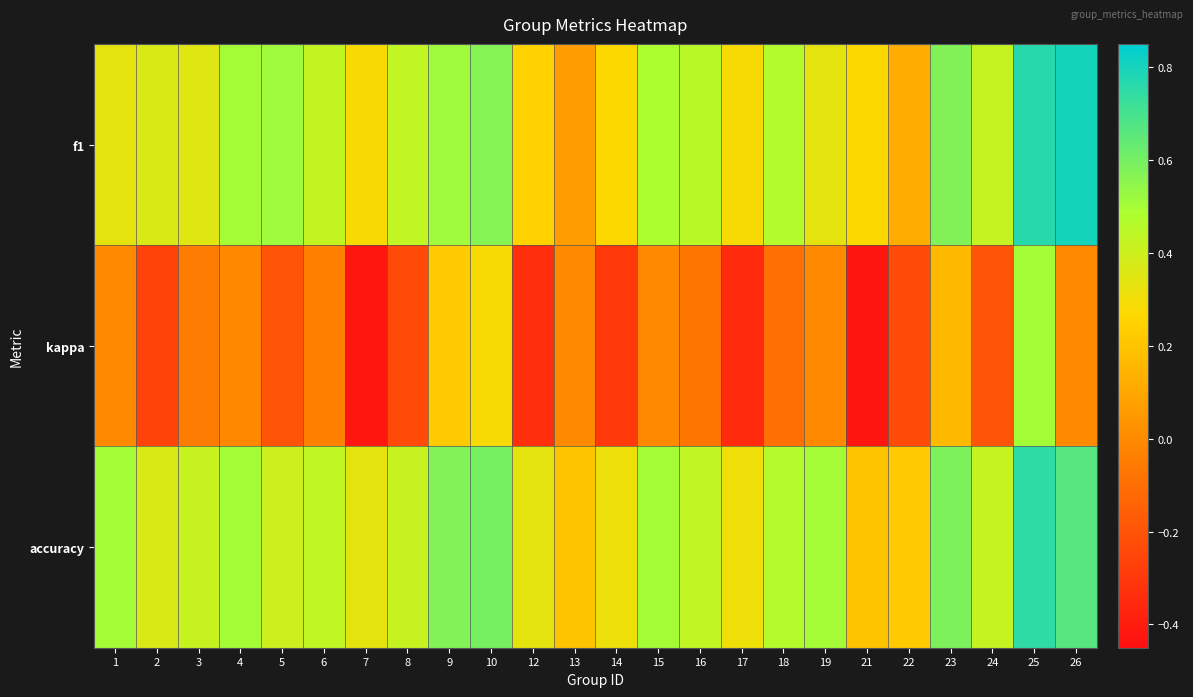

Which series changed the most between 13 and 24?

f1